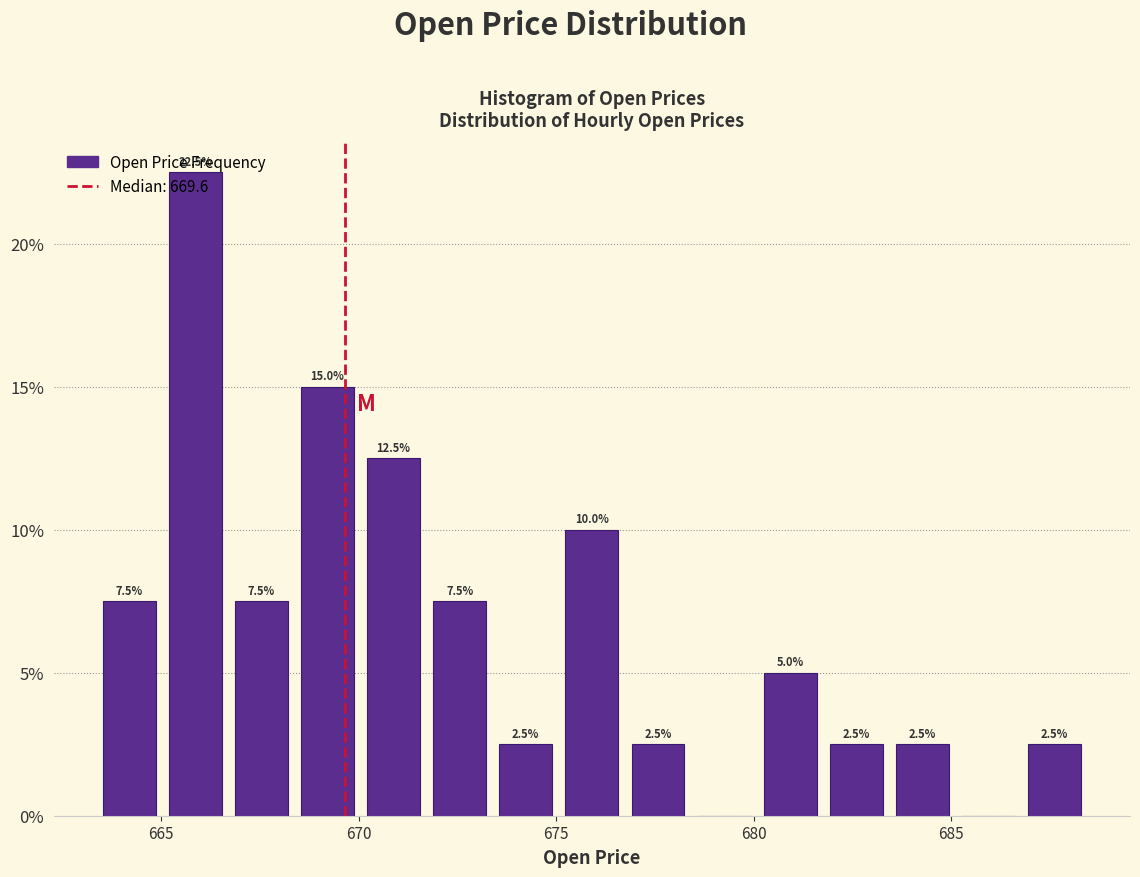

Read against the x-axis, roughly where is the centre of the tallest bar?

666.0